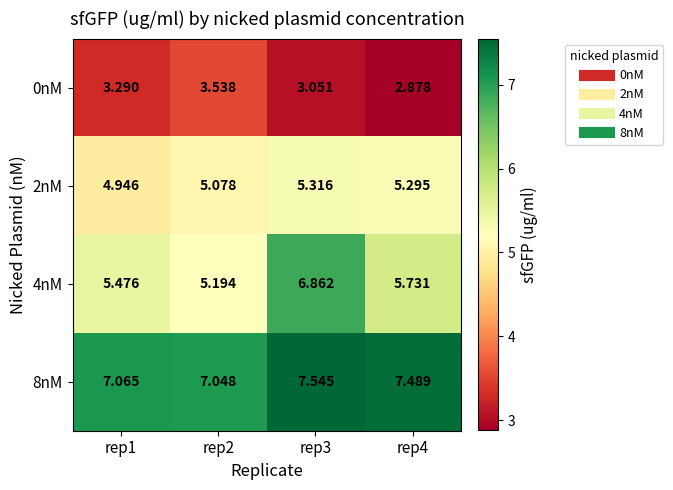

Is the value of 4nM at rep3 greater than the value of 8nM at rep2?

No